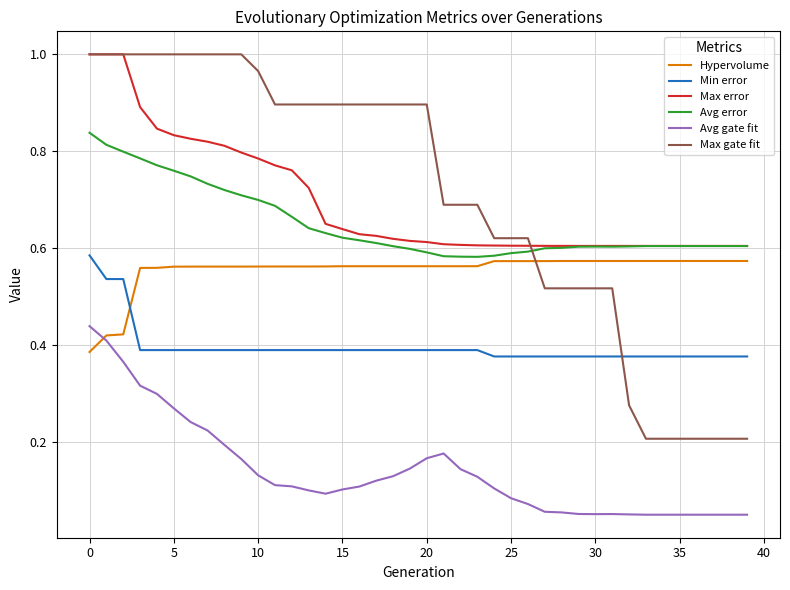

Which series has the largest range (max minus min)?

Max gate fit